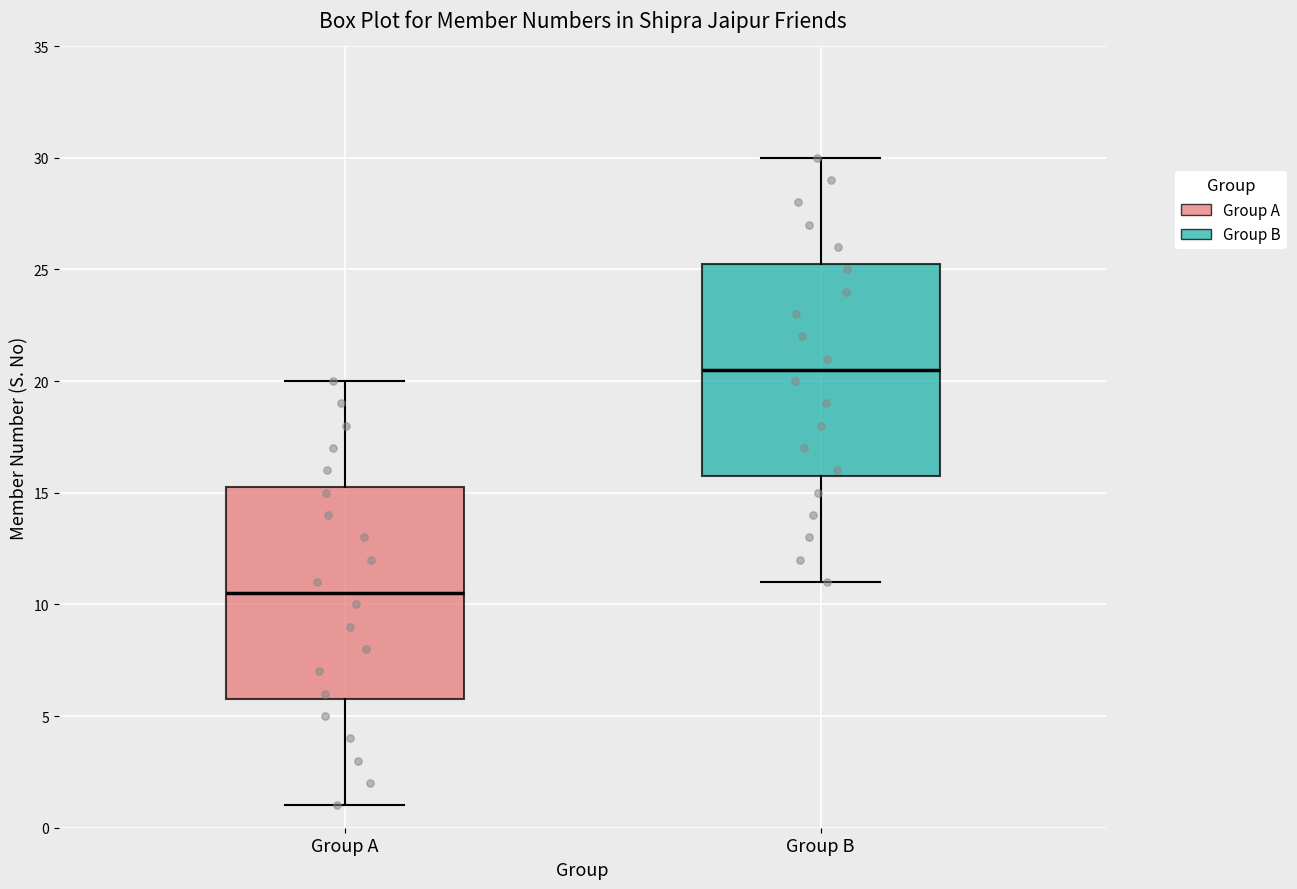

Reading left to right, read every box against the y-axis: the position of its median line, the range the box covers, and the ends of its whiskers. The values are not printed on the chart, so give them approximately, as read against the axis.

Group A: median 10.5, box 6.0 to 15.5, whiskers 1.0 to 20.0
Group B: median 20.5, box 16.0 to 25.5, whiskers 11.0 to 30.0